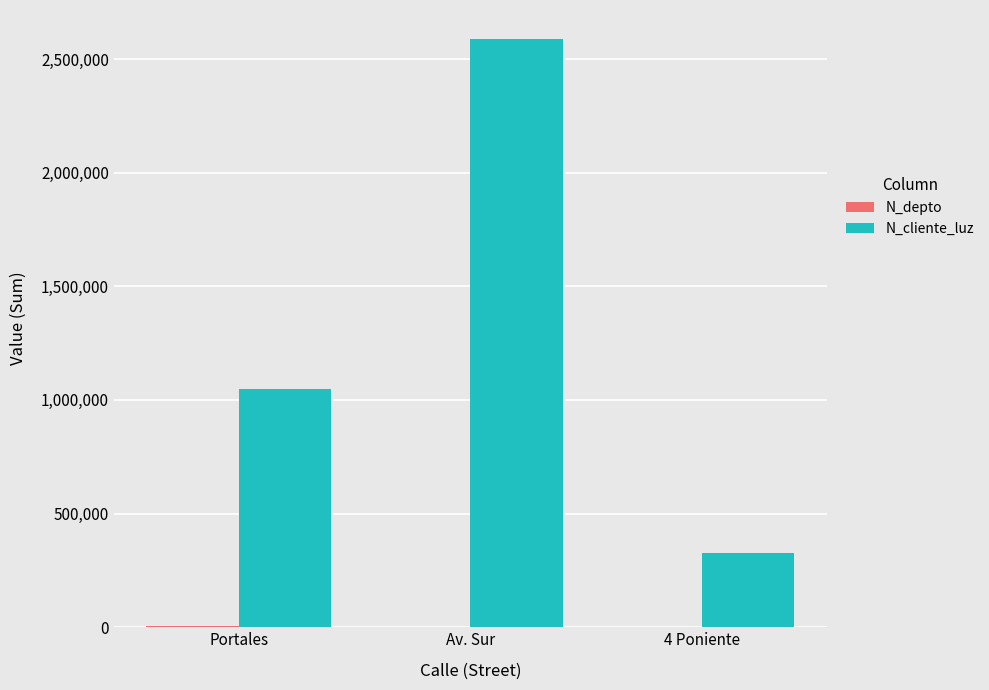

How many groups of bars are there?

3